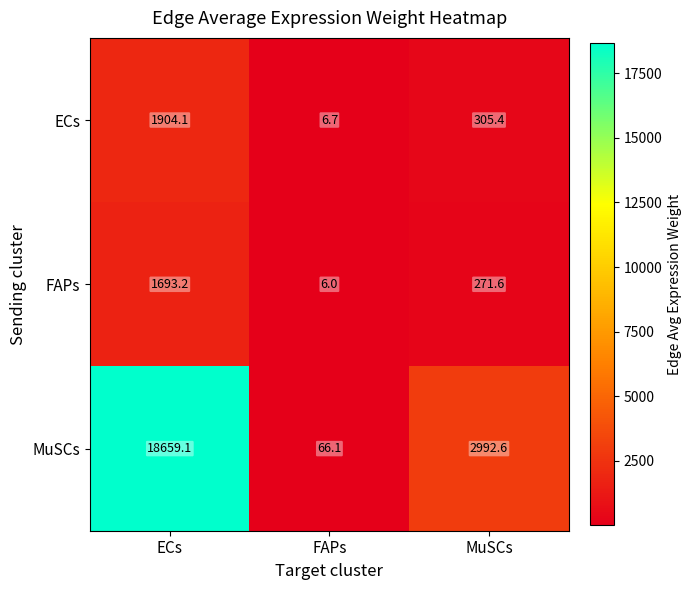

Rank the series at ECs from lowest to highest value.

FAPs, ECs, MuSCs